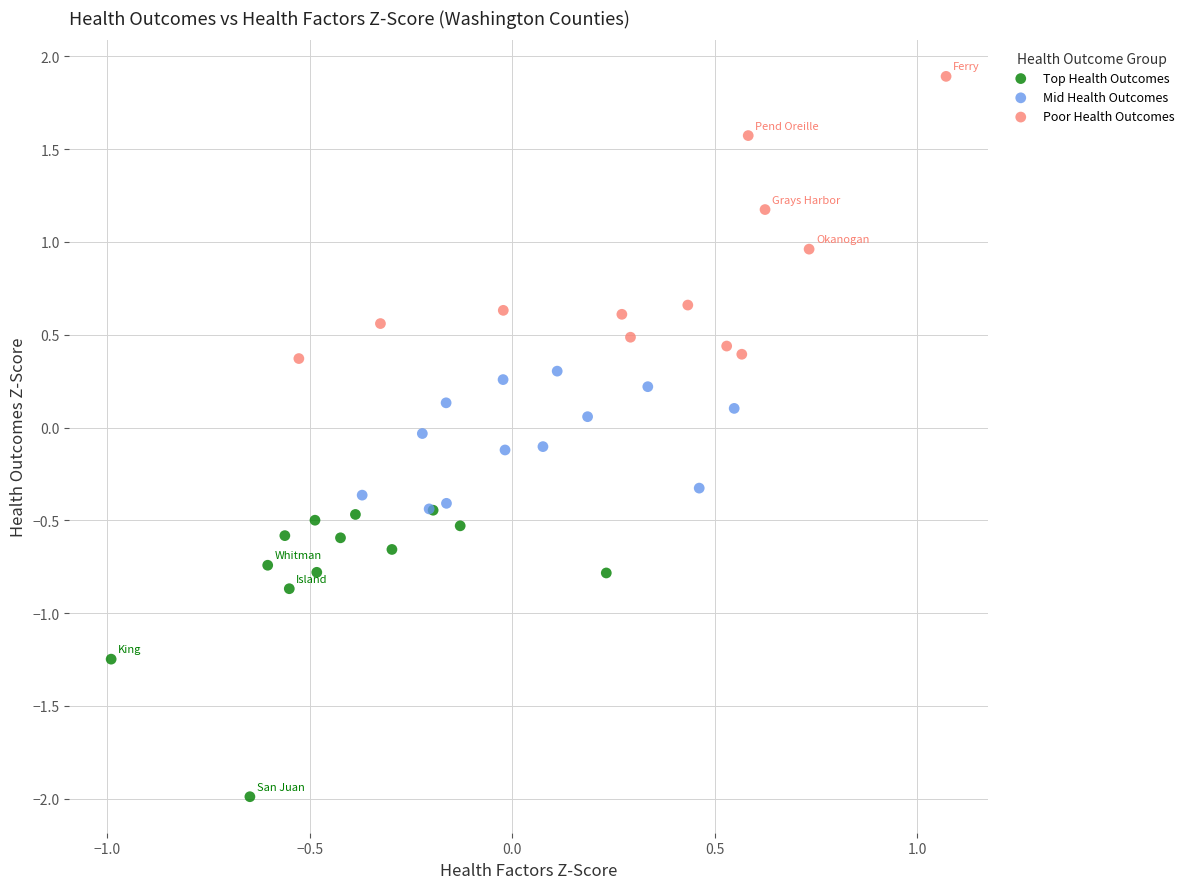

Which series reaches the maximum Y coordinate?

Poor Health Outcomes